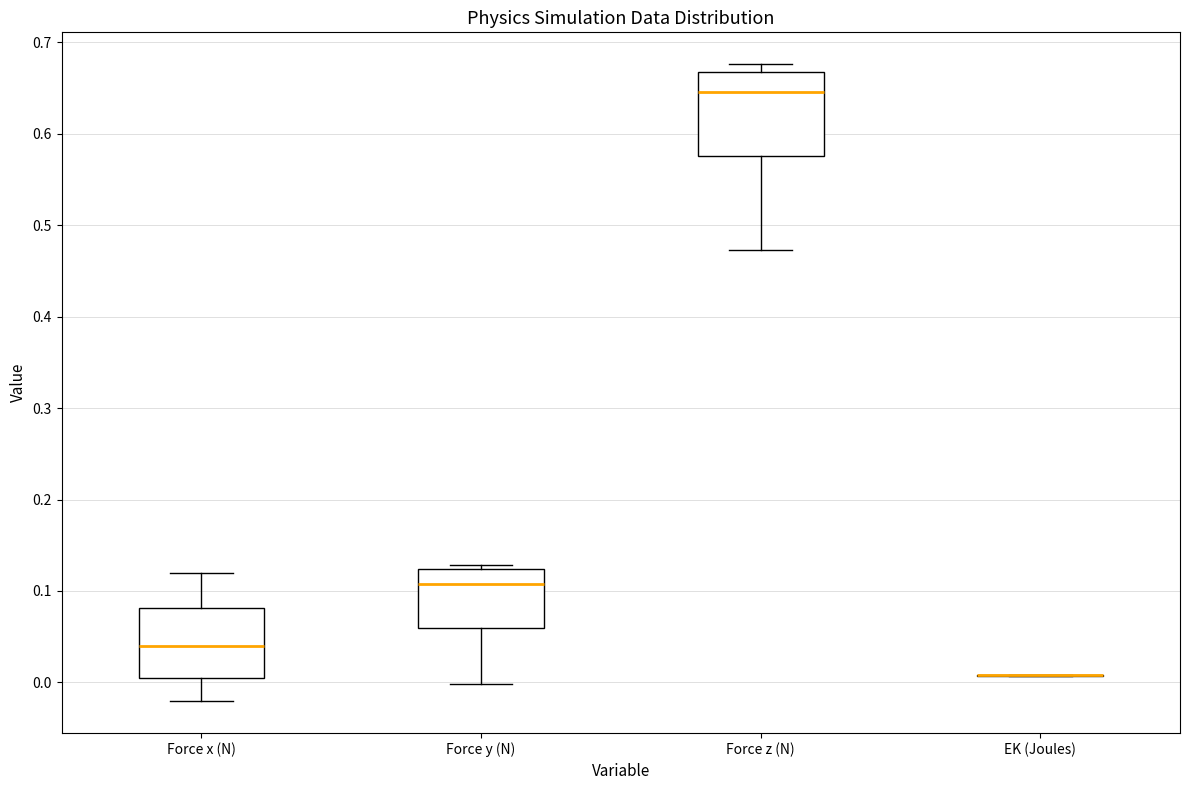

Where does the lower whisker of the box for Force z (N) end on the y-axis? The values are not printed on the chart, so give them approximately, as read against the axis.

0.47